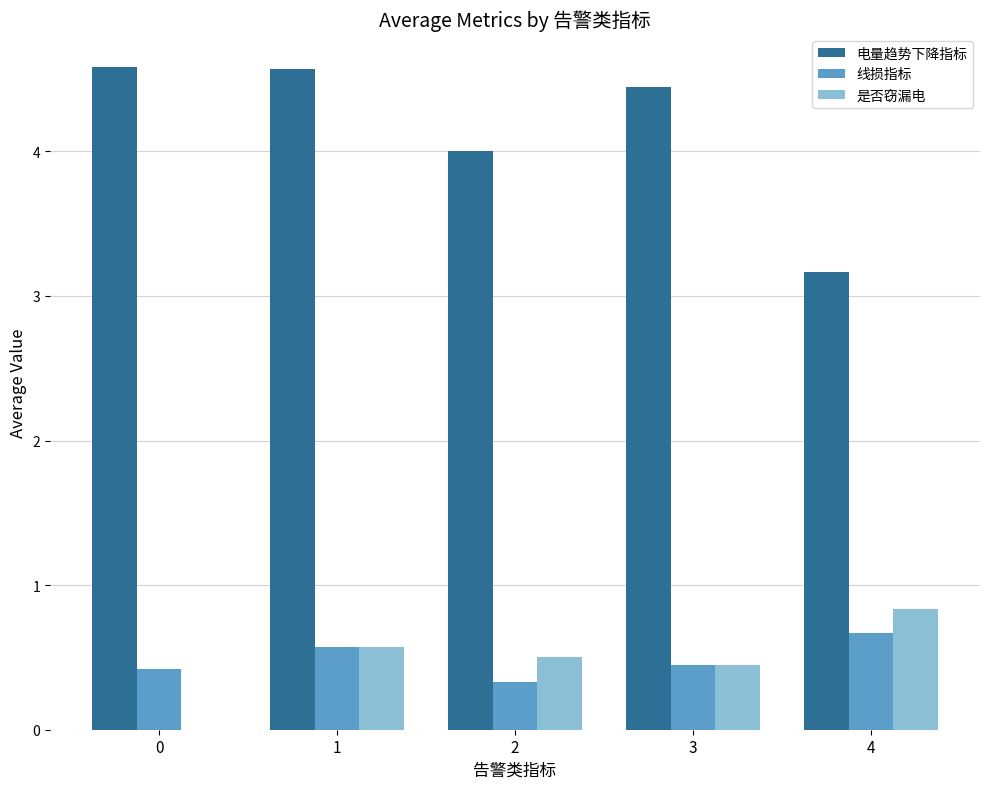

True or false: 线损指标 has a value of 0.7 at 0.

False